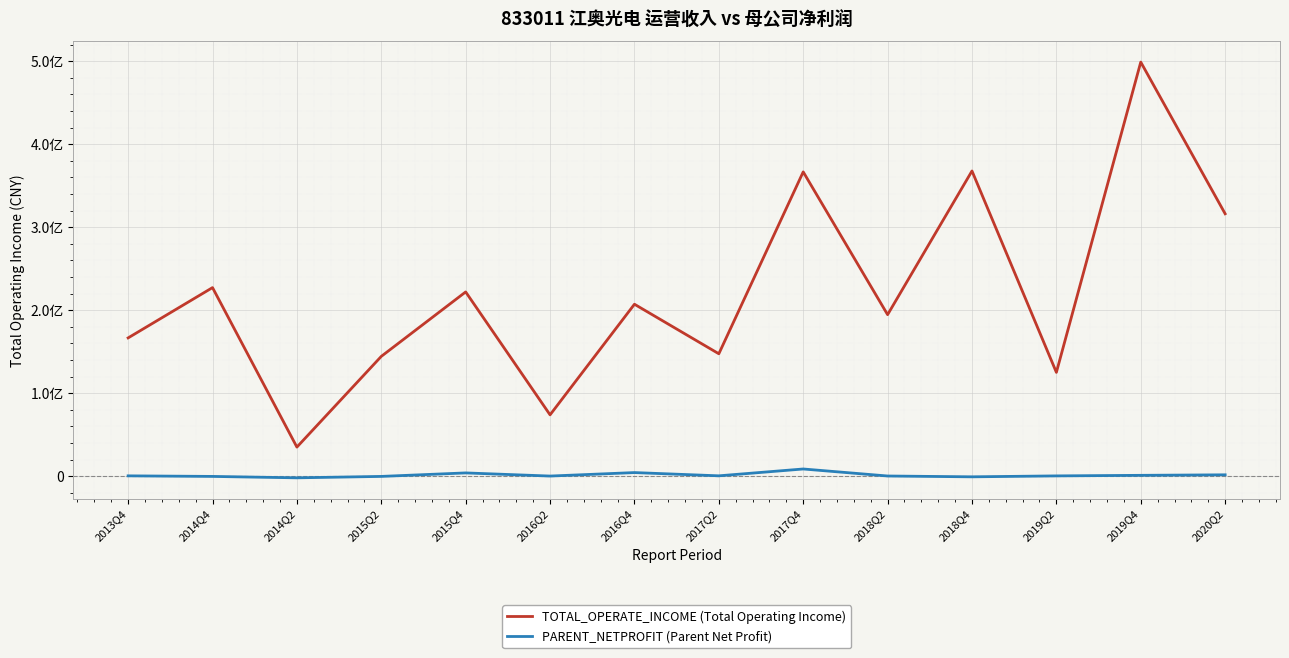

Does the chart display data point markers on the line(s)?

No